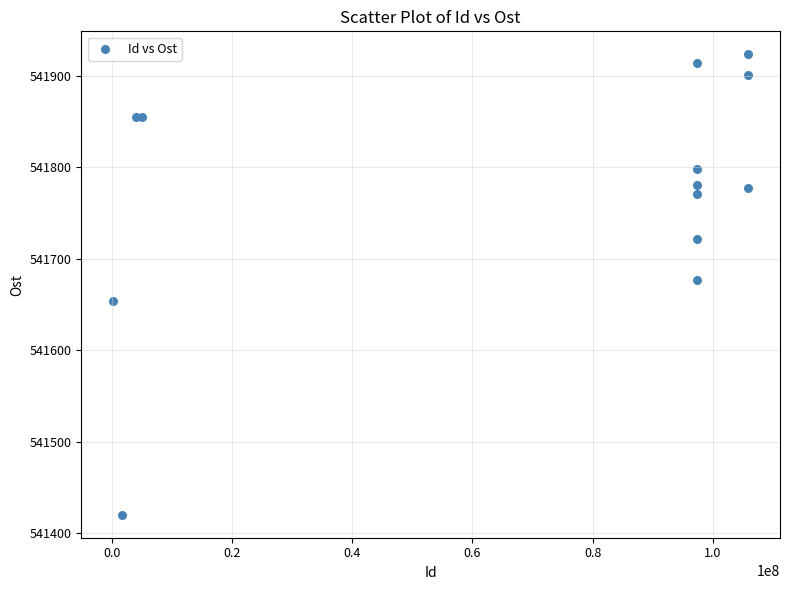

What Y value in the scatter plot is closest to 541671?

541676.7